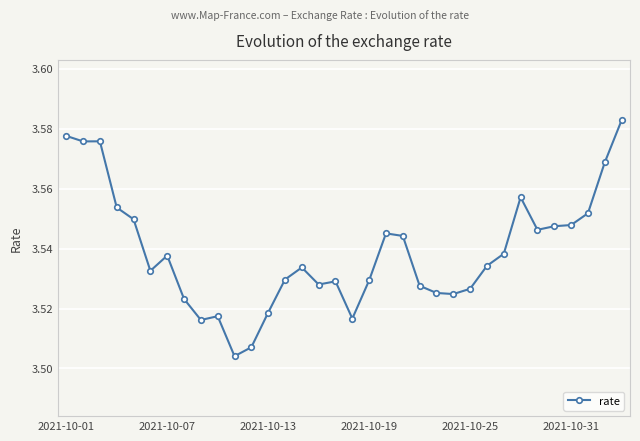

What is the sum of all values?

120.3